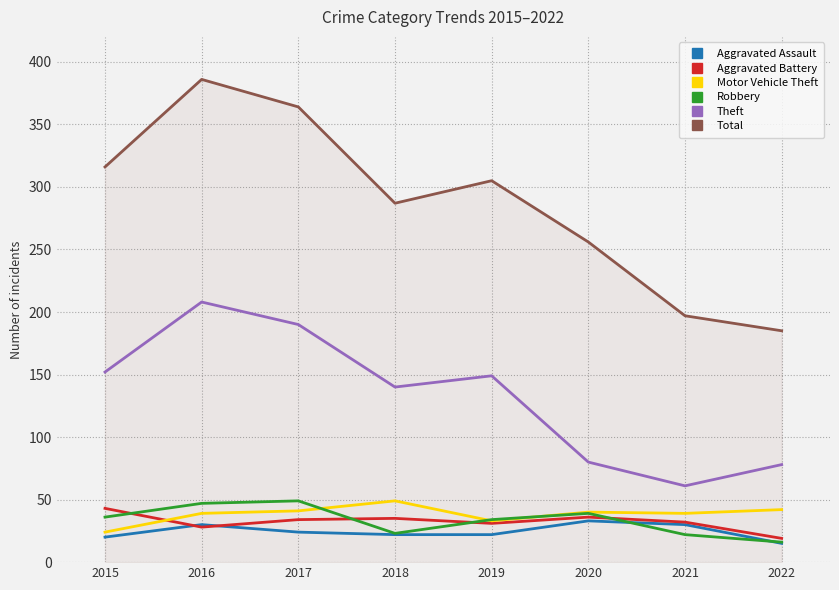

The Theft series shows 78 at 2022. True or false?

True